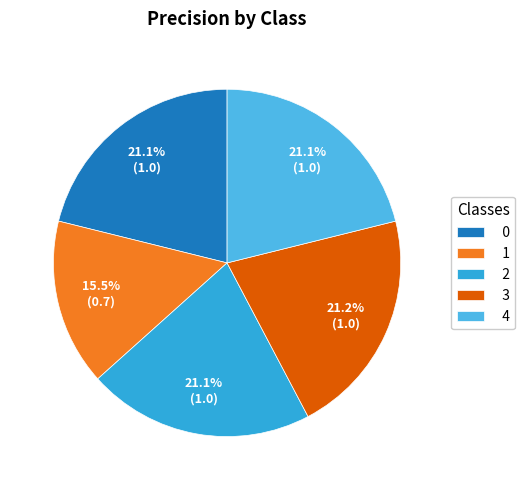

How many slices are in this pie chart?

5